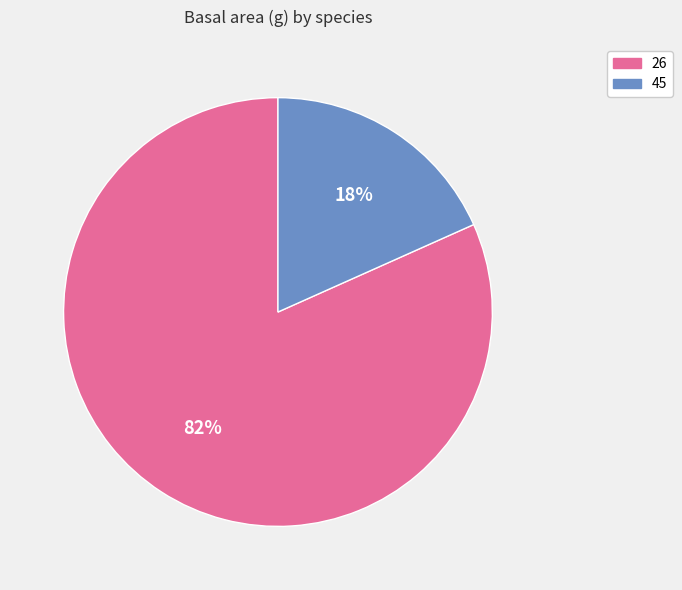

Which has a higher value, 26 or 45?

26